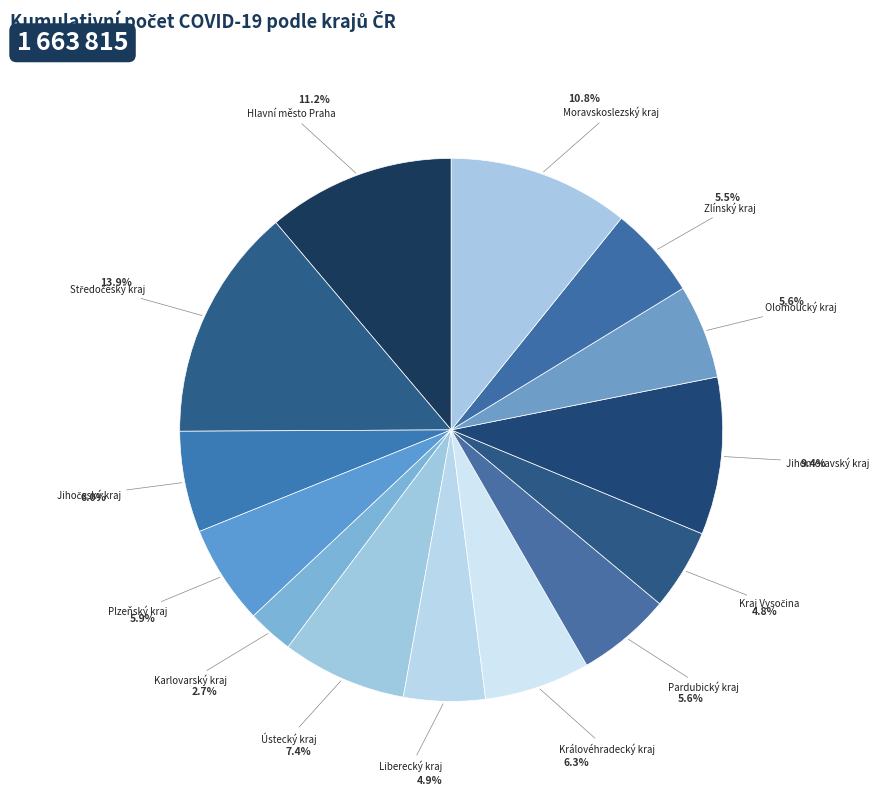

How many segments does this pie chart have?

14